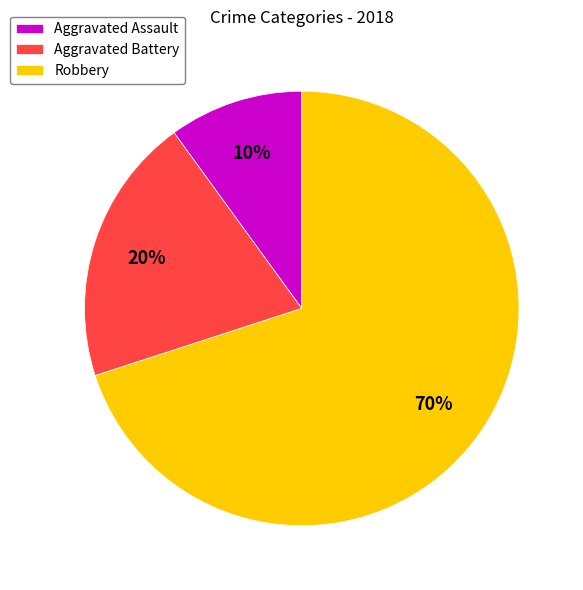

Which has a higher value, Aggravated Battery or Robbery?

Robbery